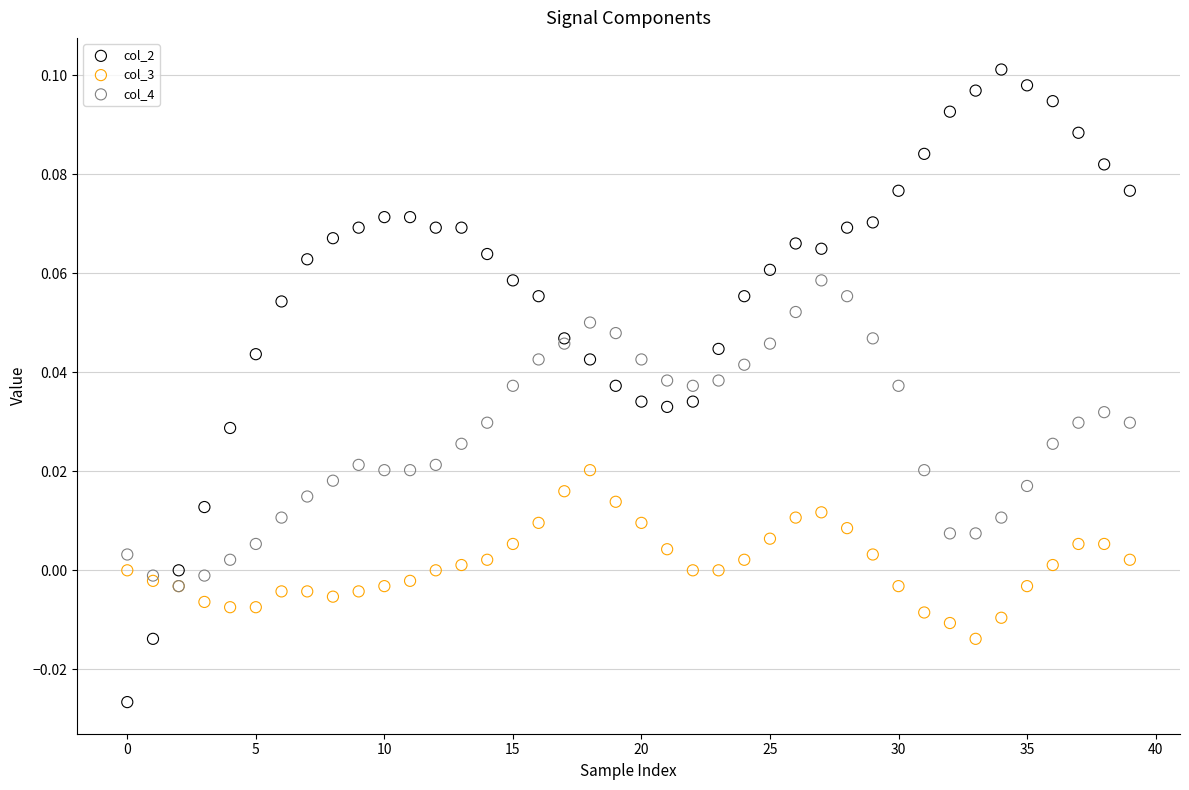

Which series contains the lowest Y value?

col_2